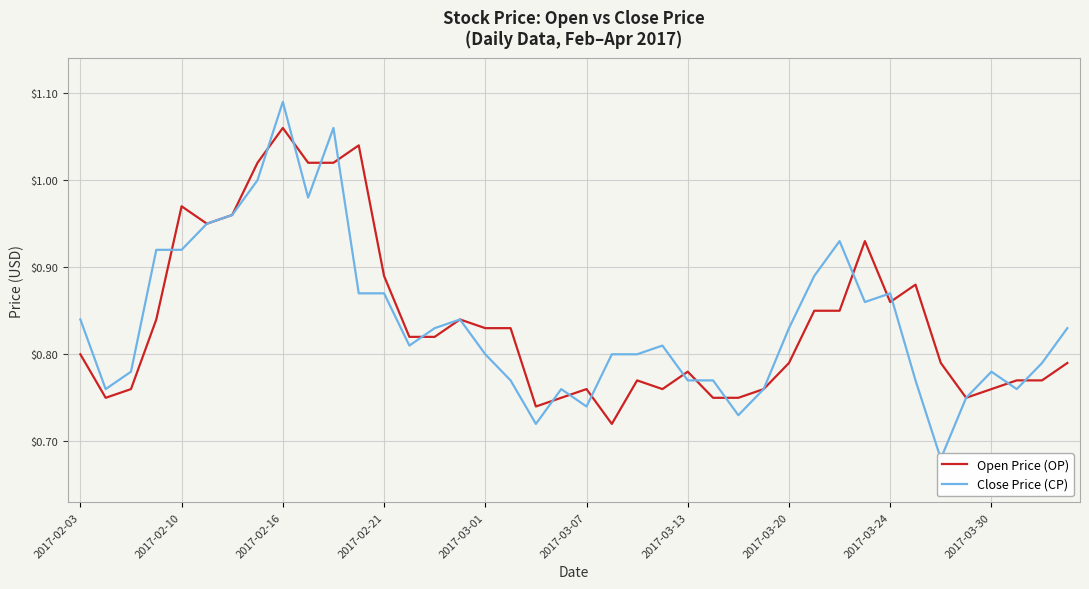

Is it true that Open Price (OP) equals 0.5 at 14?

False